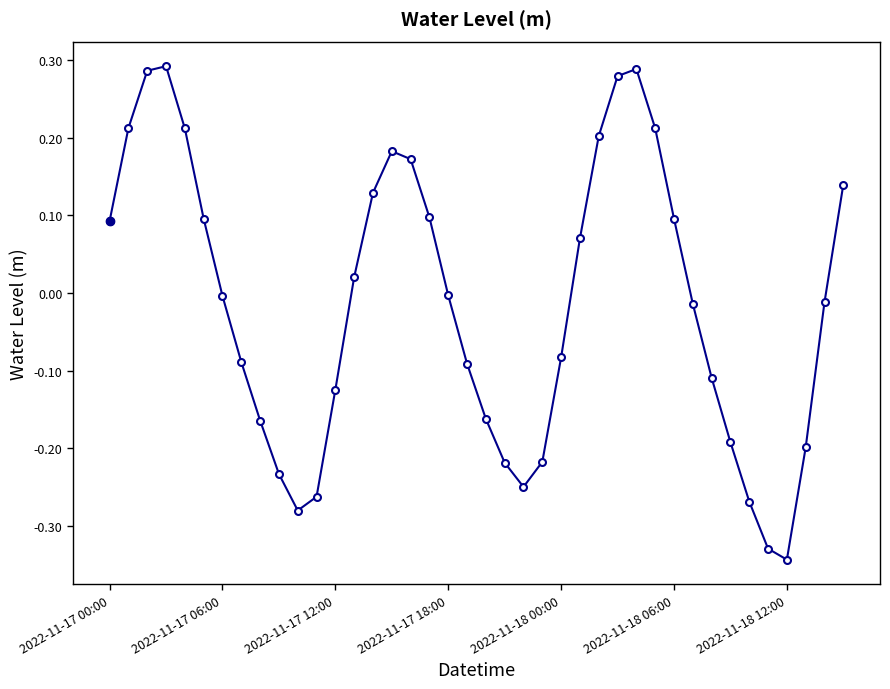

What is the sum of all values?

-0.6